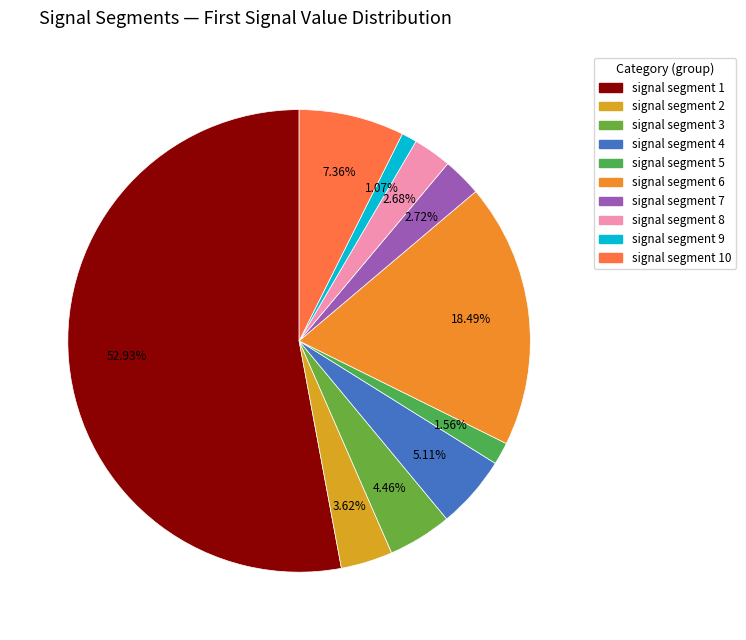

Does any single category account for the majority?

Yes